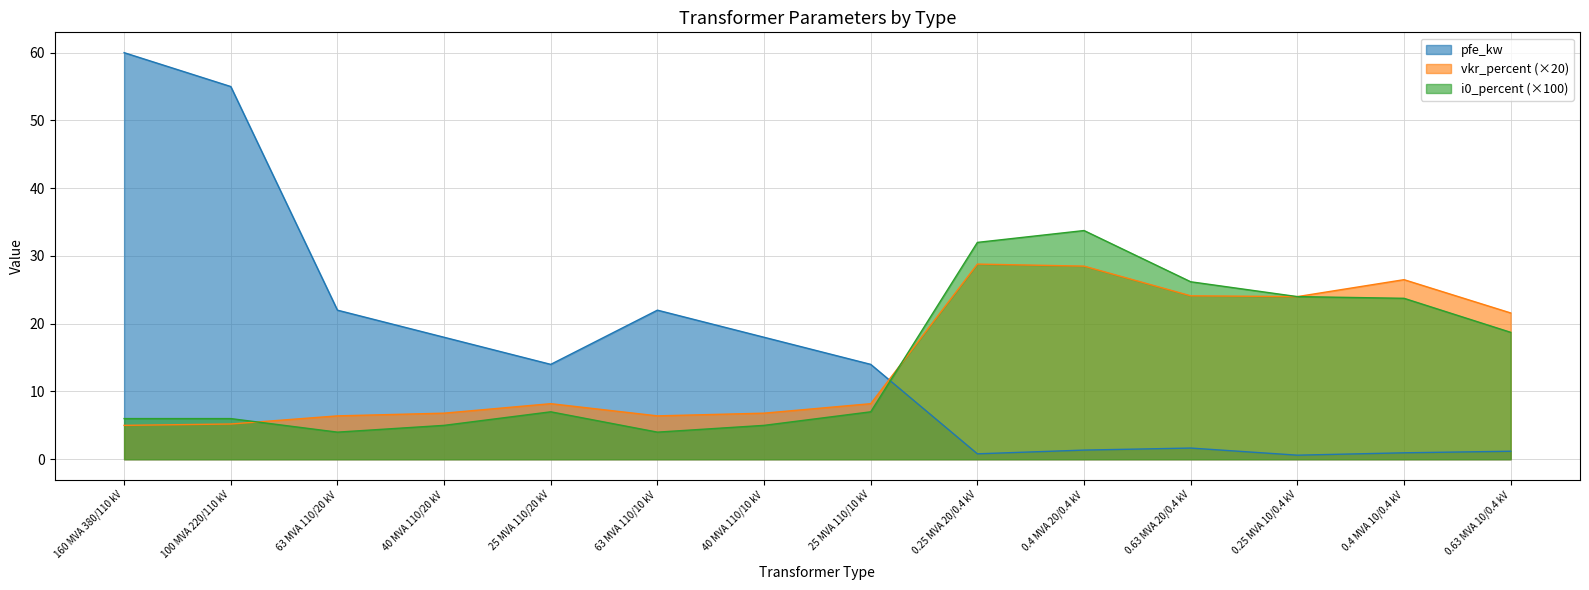

Which series changed the most between 100 MVA 220/110 kV and 0.25 MVA 10/0.4 kV?

pfe_kw